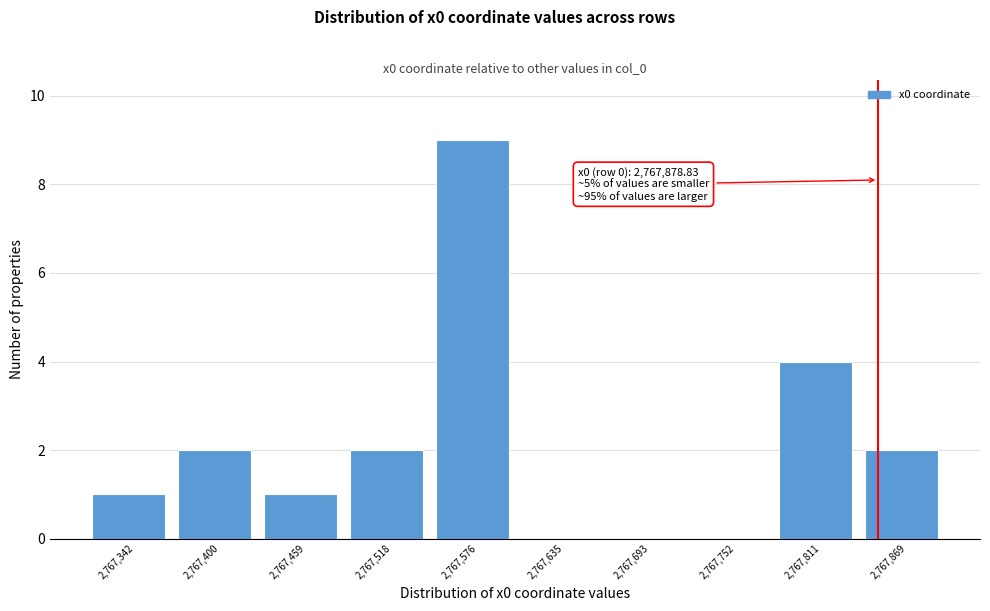

Reading left to right, extract all data points from this chart.

2,767,342=1	2,767,400=2	2,767,459=1	2,767,518=2	2,767,576=9	2,767,635=0	2,767,693=0	2,767,752=0	2,767,811=4	2,767,869=2